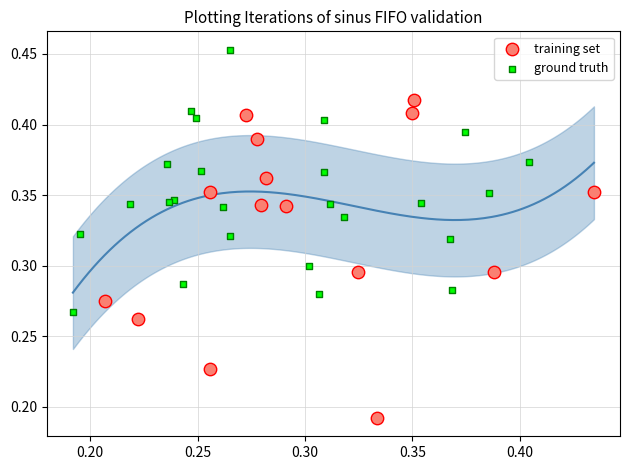

Which series contains the lowest Y value?

training set